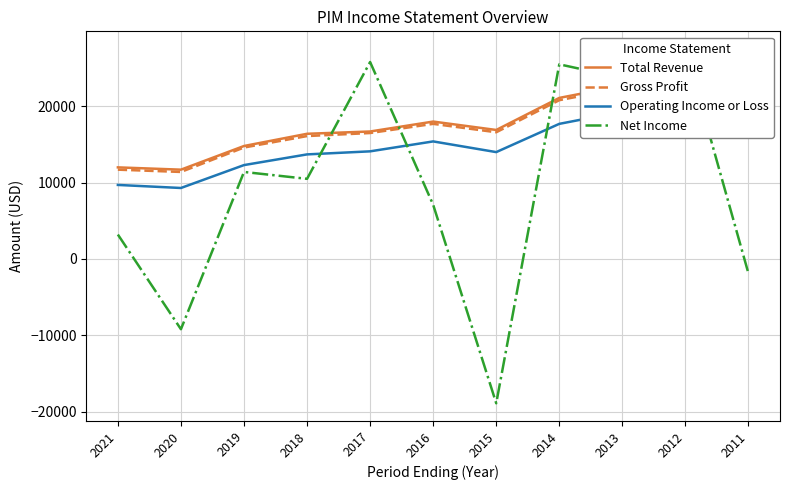

At which label does Gross Profit first exceed 16600?

2016